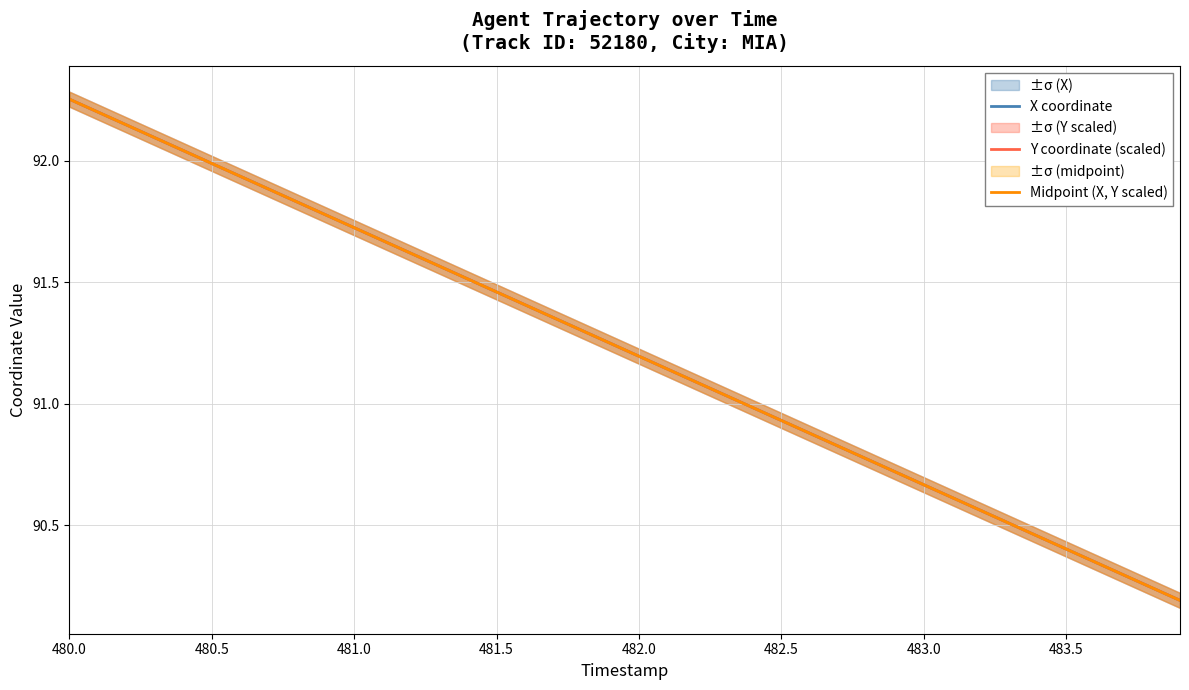

Is it true that Y coordinate (scaled) equals 90.4 at 483.5?

True